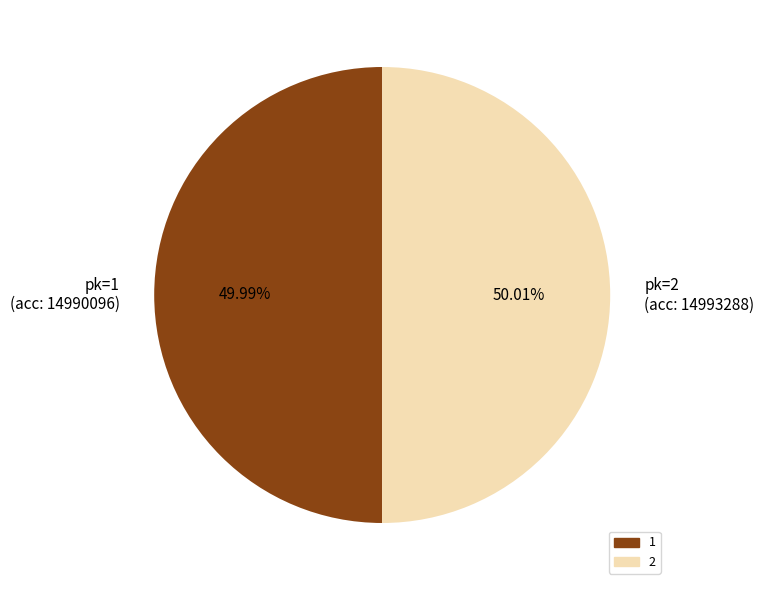

How many segments does this pie chart have?

2